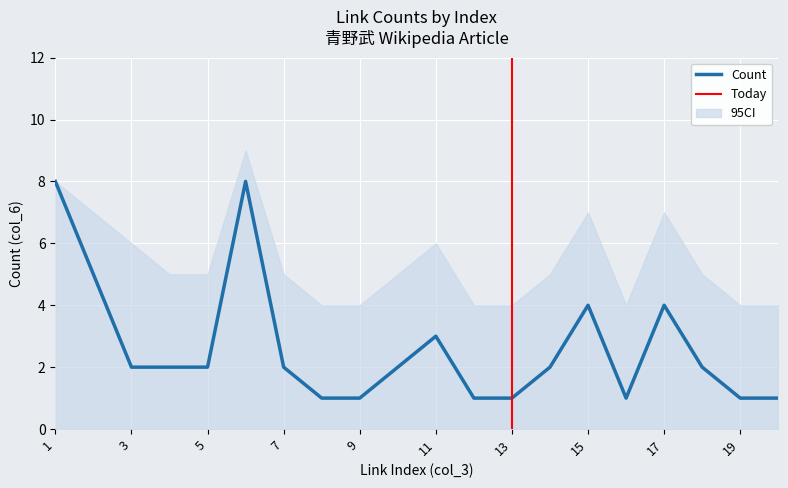

The chart shows a value of 0 at 4. True or false?

False